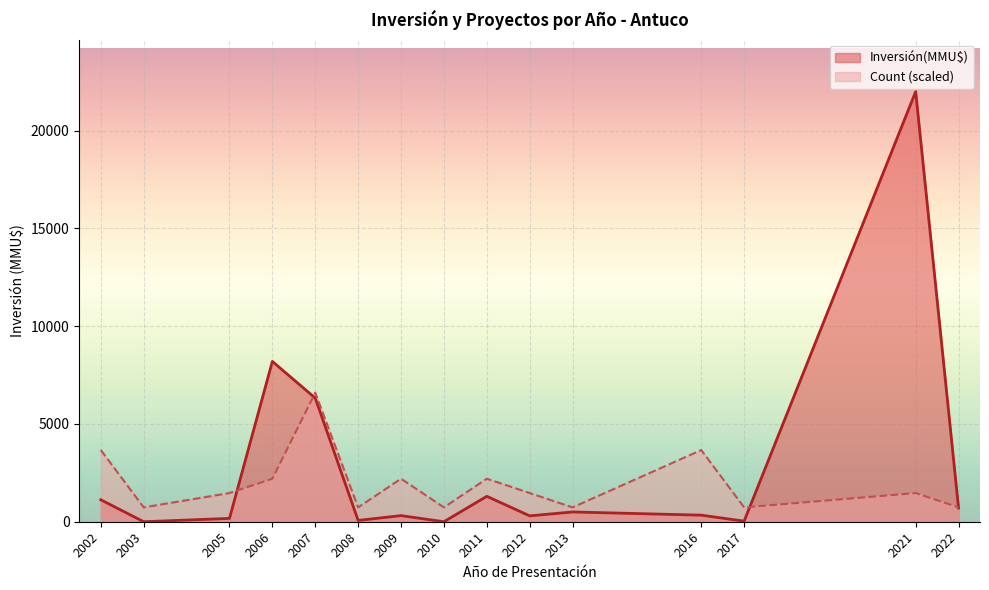

Where is Inversión(MMU$) nearest to the value 11000?

2006